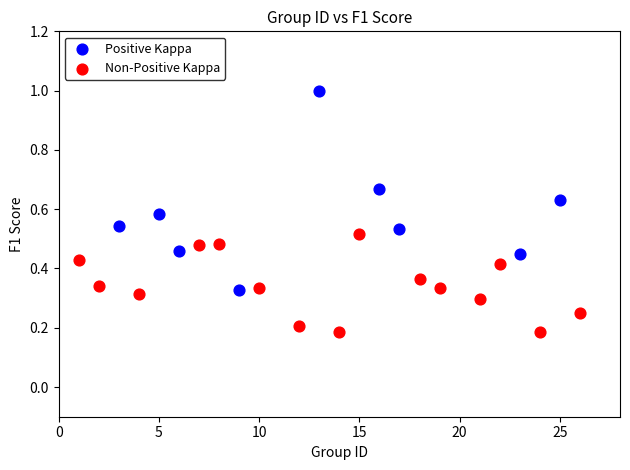

Which series contains the lowest Y value?

Non-Positive Kappa